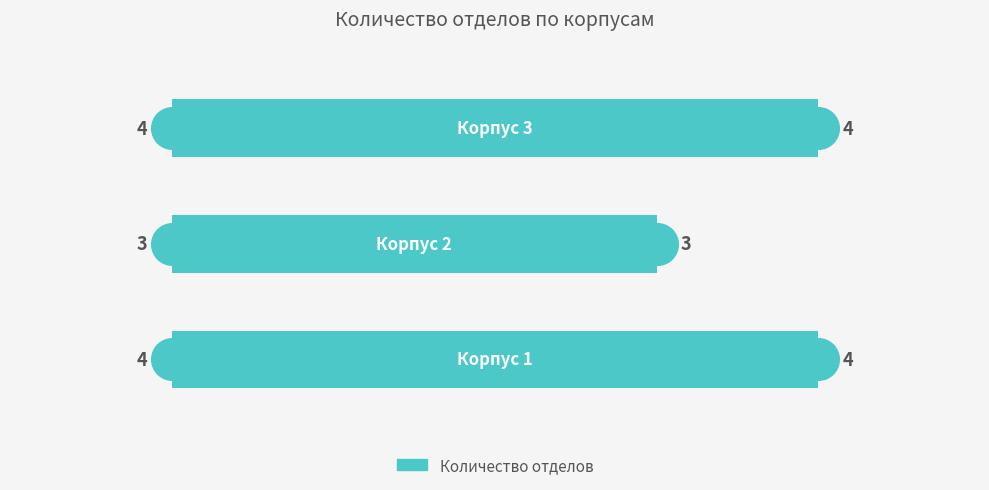

What is the difference between the maximum and minimum values?

1